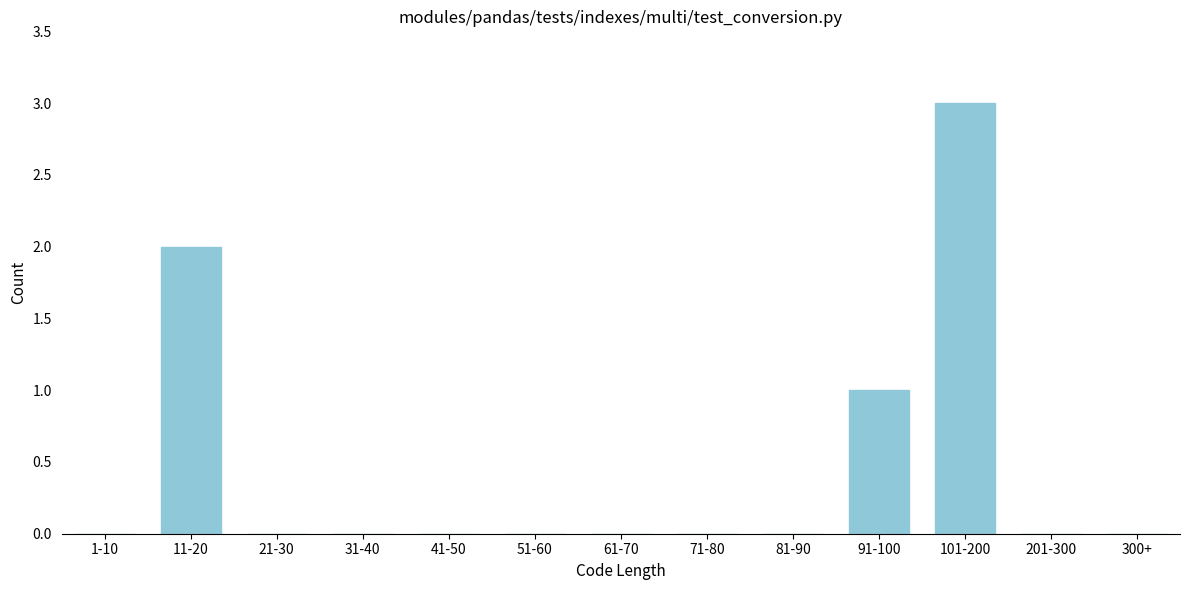

Reading left to right, extract all data points from this chart.

1-10=0	11-20=2	21-30=0	31-40=0	41-50=0	51-60=0	61-70=0	71-80=0	81-90=0	91-100=1	101-200=3	201-300=0	300+=0